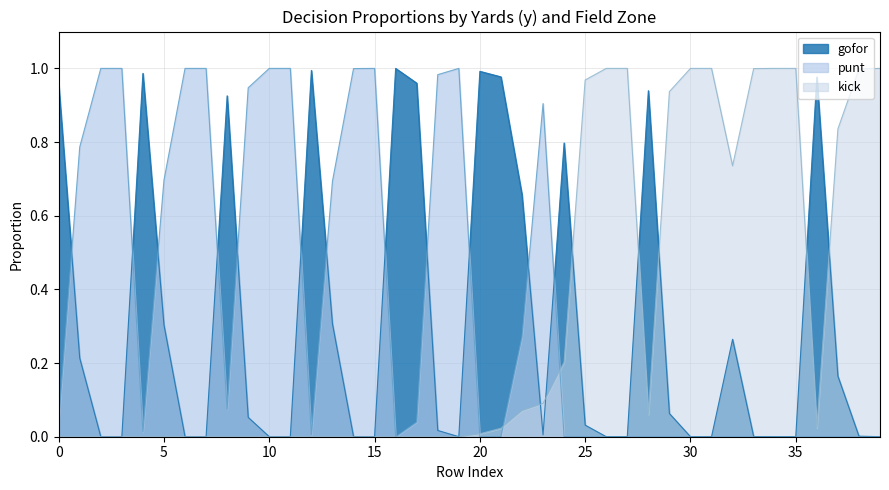

The value of kick at 5 is 0.0. True or false?

True